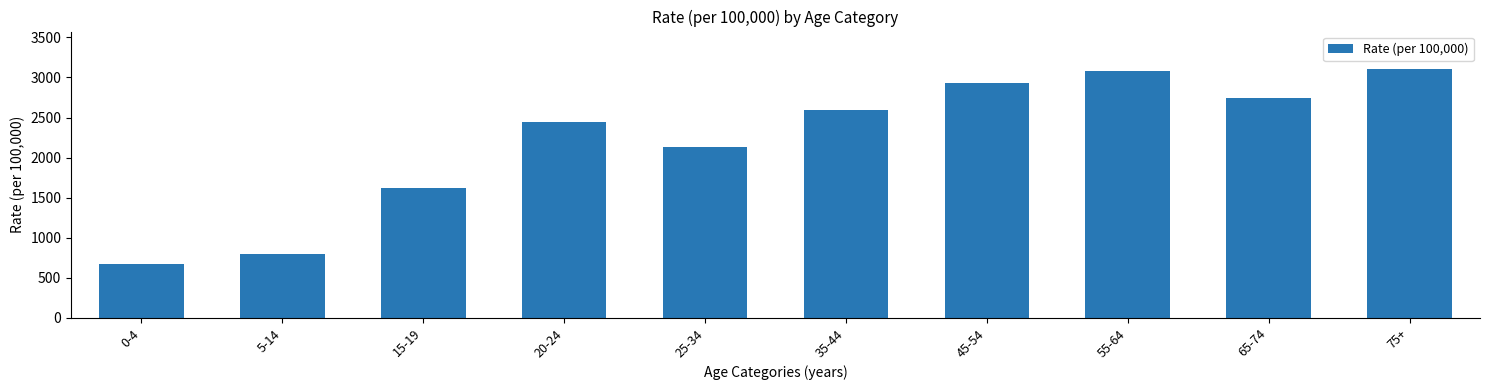

What is the approximate value at 65-74?

2740.0